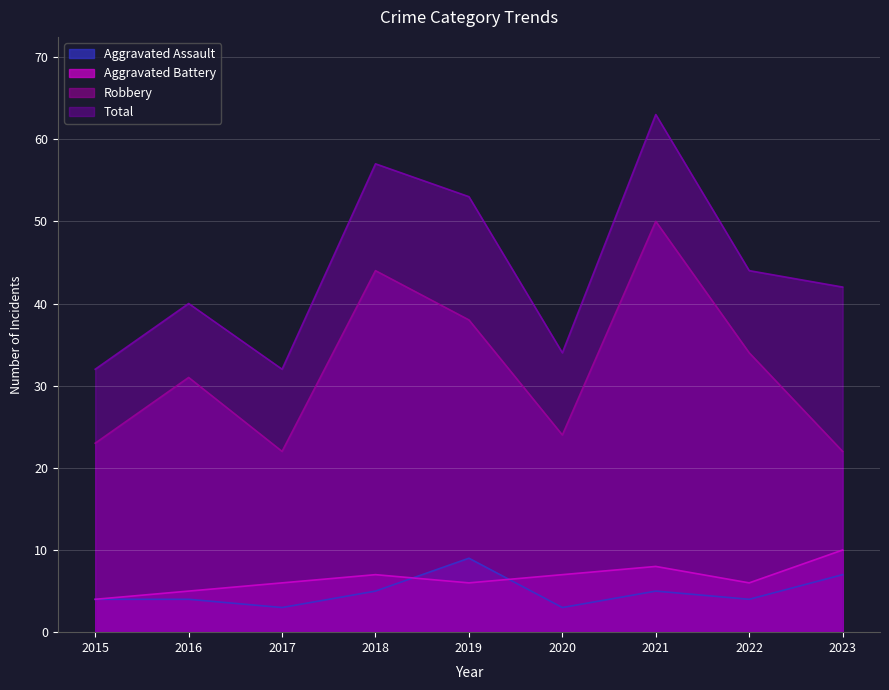

At which label does Aggravated Assault reach its peak?

2019